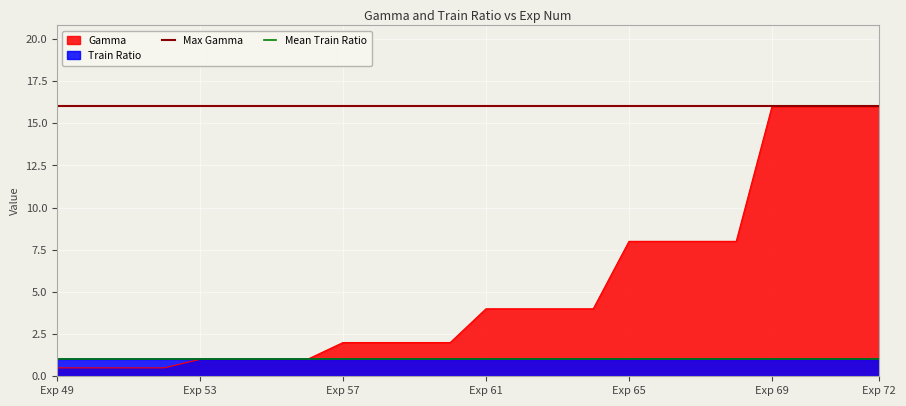

The Gamma series shows 0.5 at Exp 49. True or false?

True